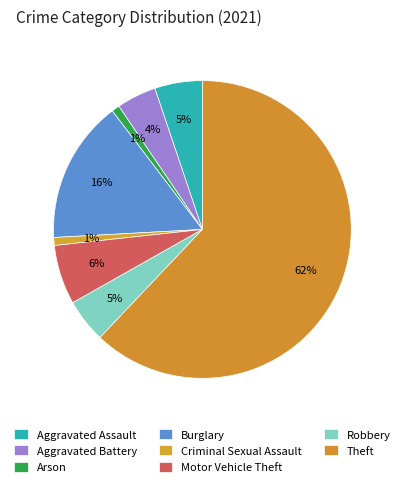

How many segments does this pie chart have?

8